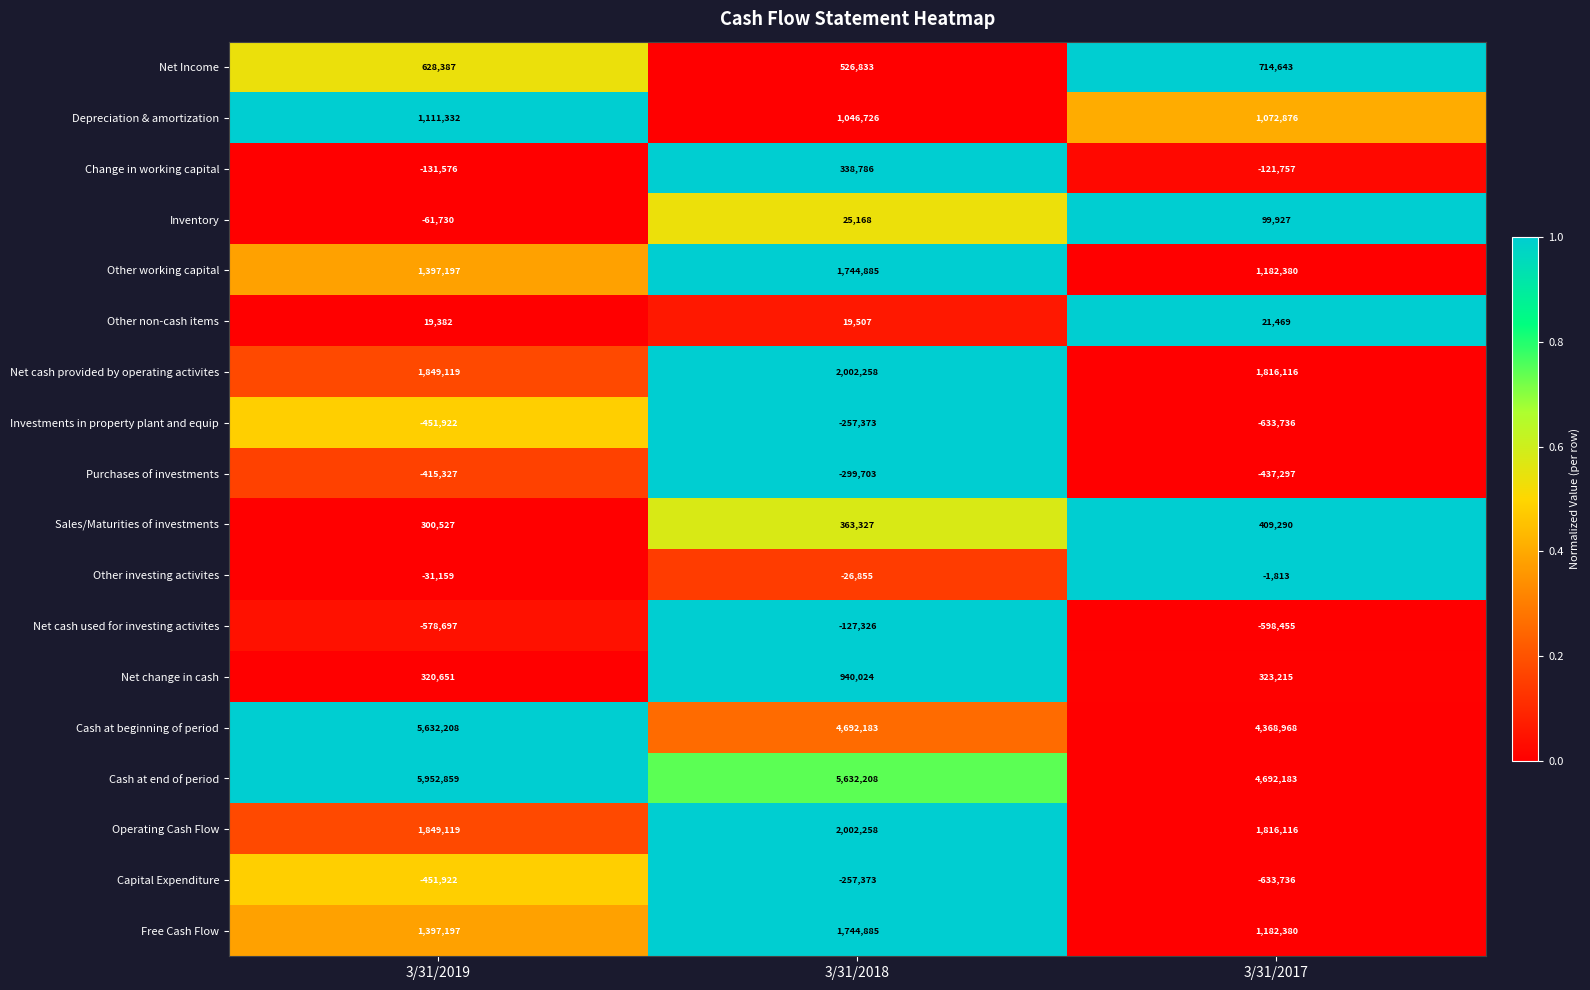

List the labels in order of Other non-cash items value, smallest first.

3/31/2019, 3/31/2018, 3/31/2017